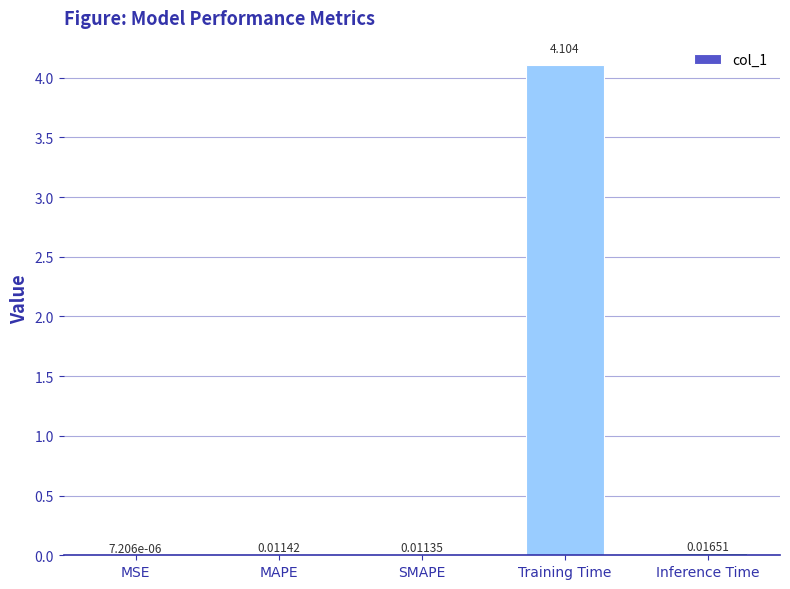

Which has a higher value, SMAPE or MSE?

SMAPE